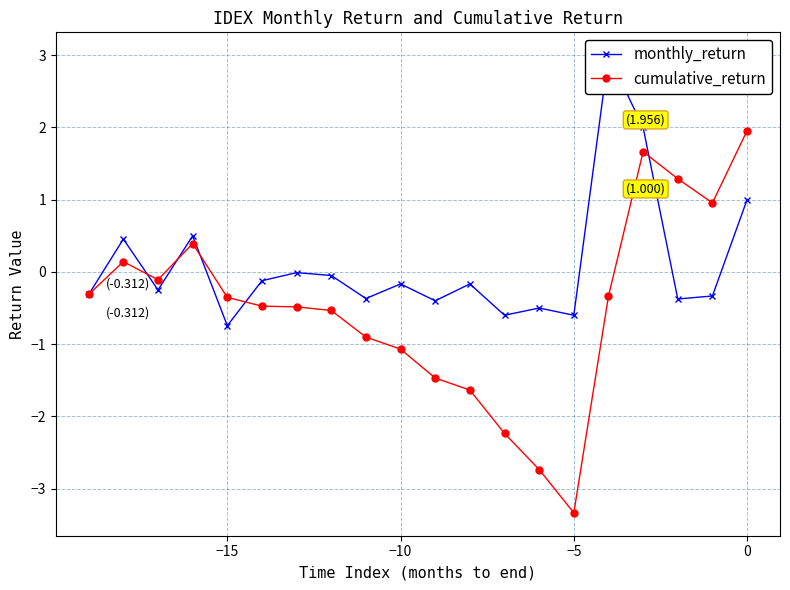

How many intersections are there between cumulative_return and monthly_return?

5